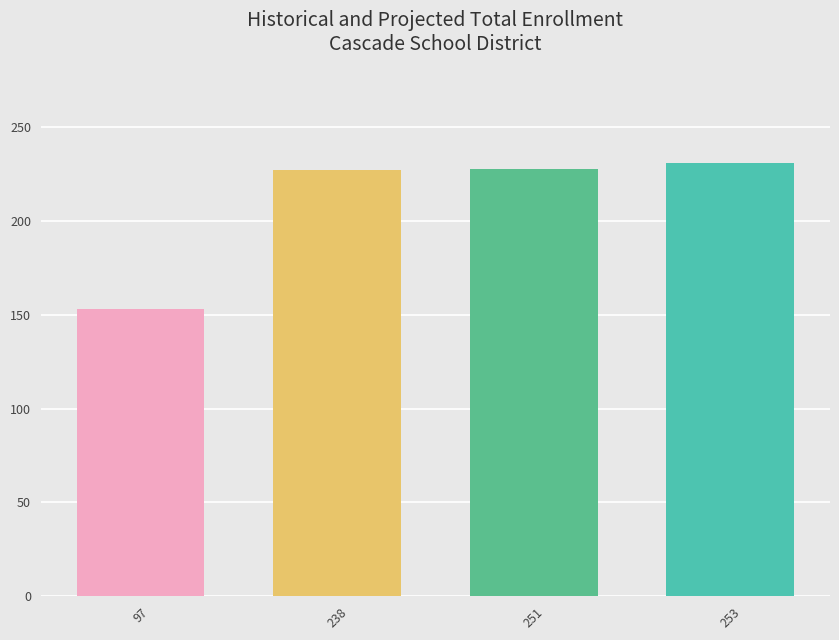

What is the ratio of the value at 251 to the value at 238?

1.0